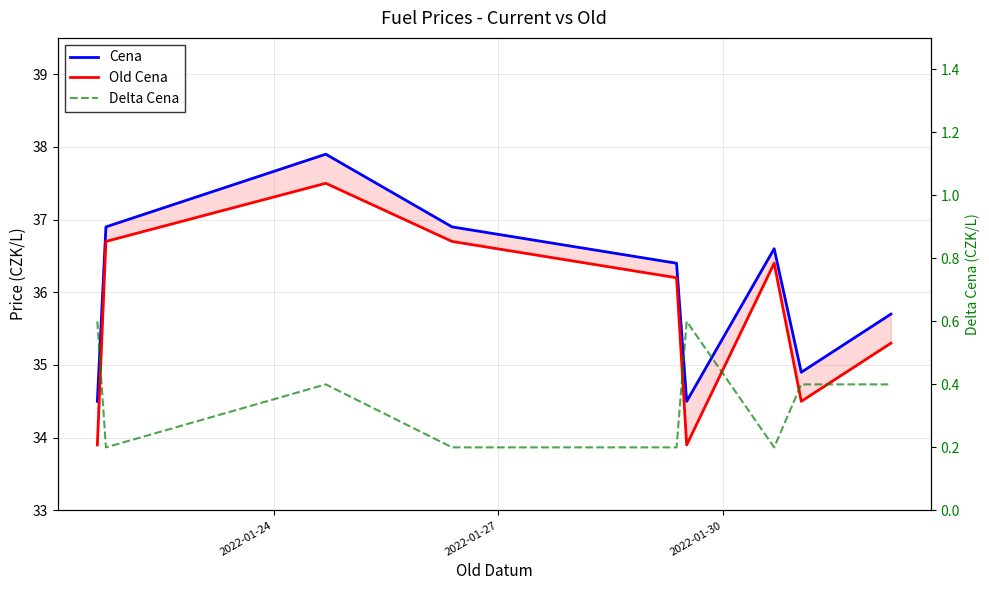

Reading left to right, what are all the values shown in this chart?

Cena: 34.5	36.9	37.9	36.9	36.4	34.5	36.6	34.9	35.7
Old Cena: 33.9	36.7	37.5	36.7	36.2	33.9	36.4	34.5	35.3
Delta Cena: 0.6	0.2	0.4	0.2	0.2	0.6	0.2	0.4	0.4